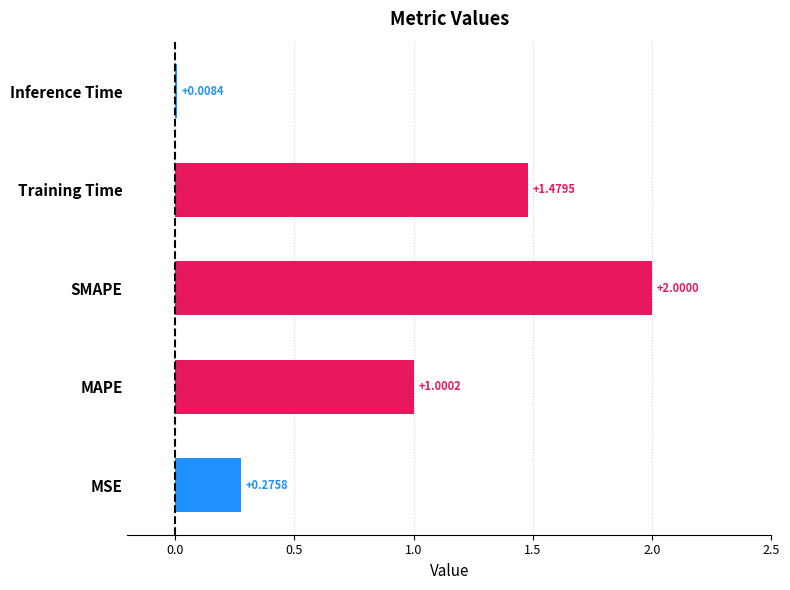

What is the difference between the maximum and minimum values?

2.0